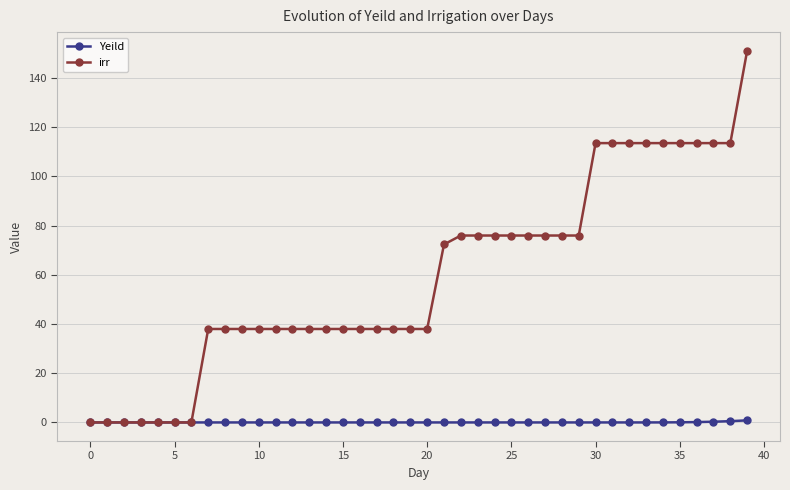

What is the maximum value shown in the chart?

151.0